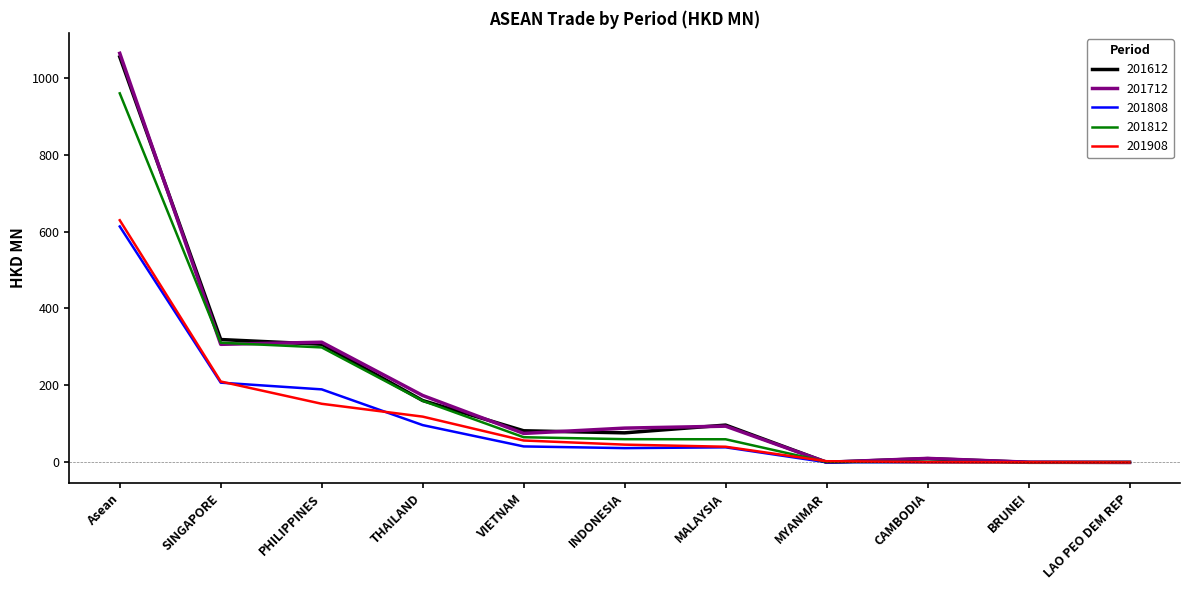

Is the value of 201612 at SINGAPORE greater than the value of 201808 at Asean?

No